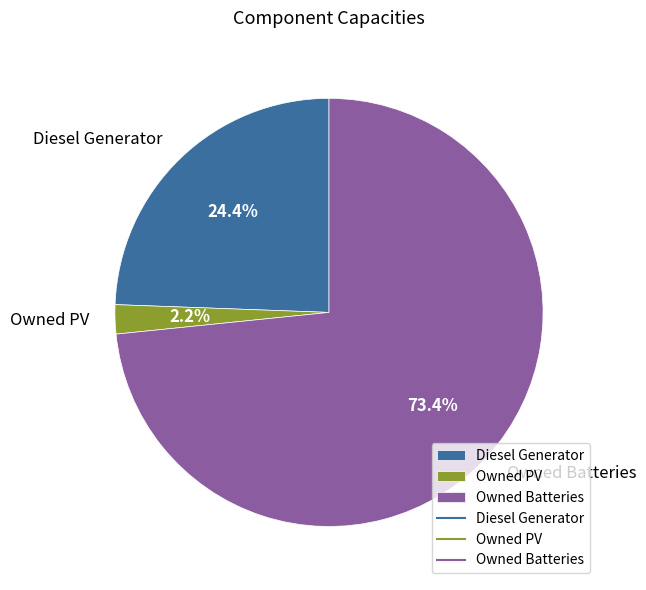

What portion of the pie excludes Owned PV?

97.8%